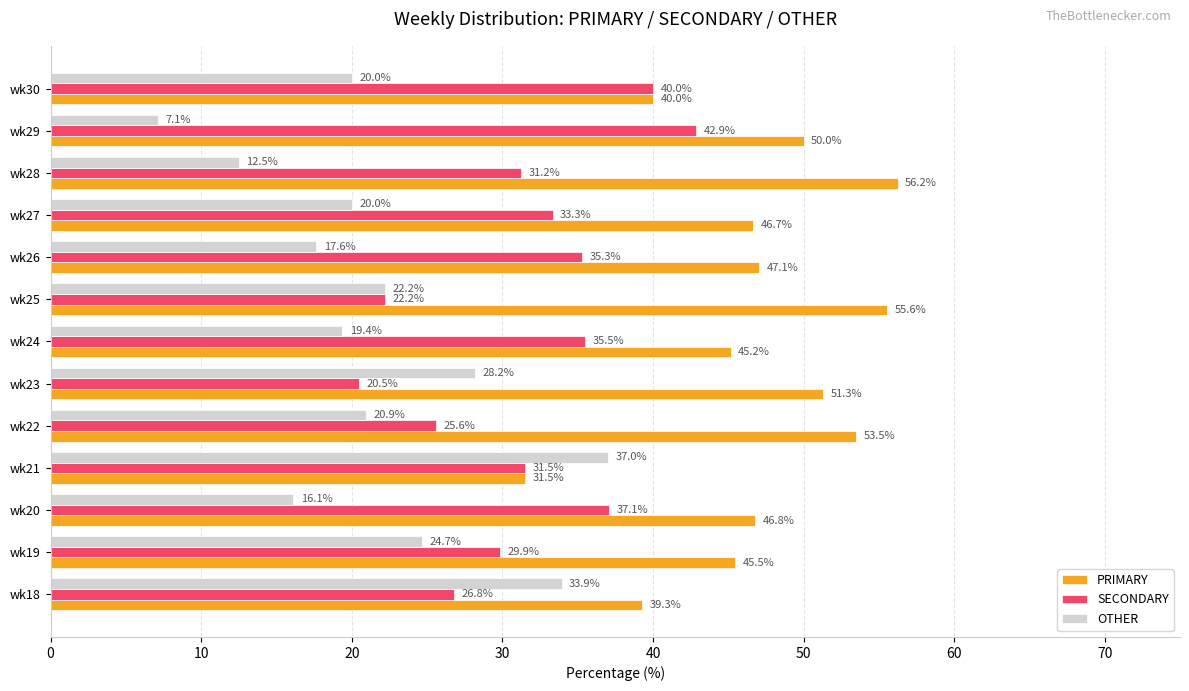

Which series has the largest range (max minus min)?

OTHER